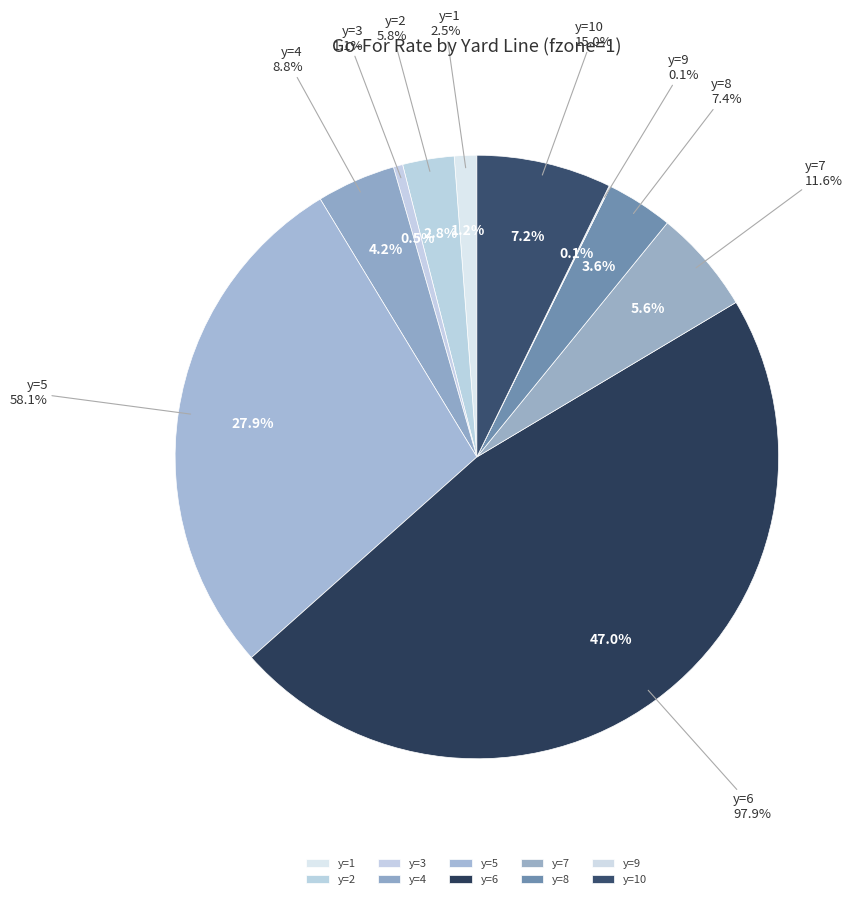

True or false: y=10 accounts for 1% of the total.

False